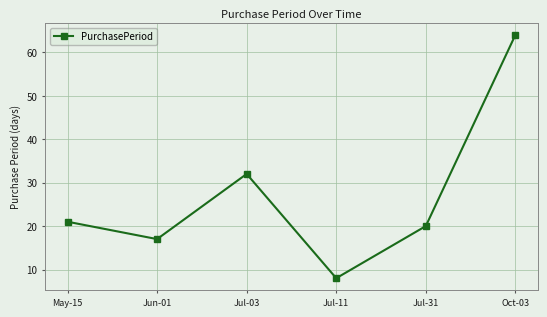

How many series are shown in this chart?

1